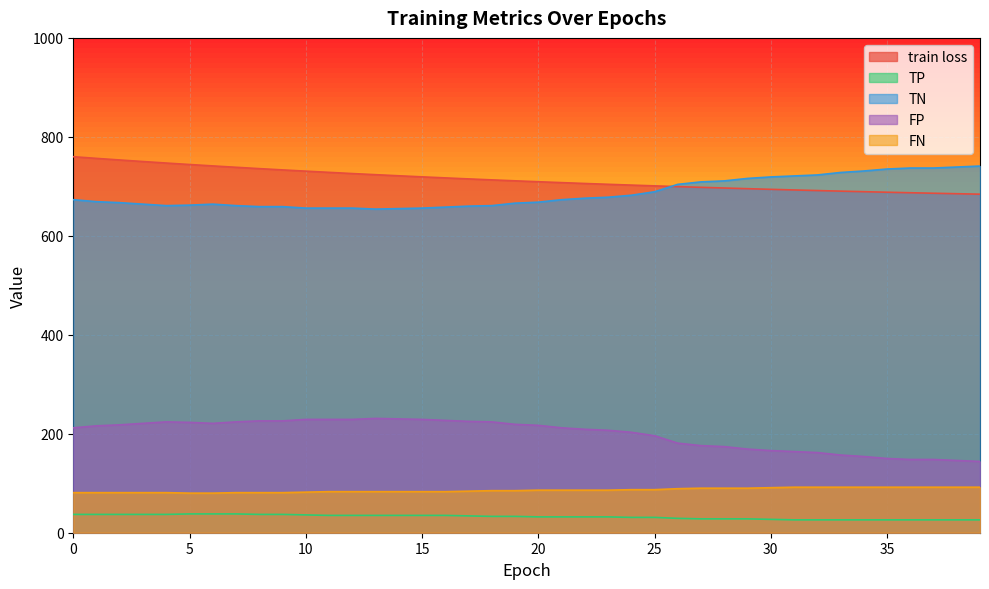

Which series has the widest spread of values?

TN